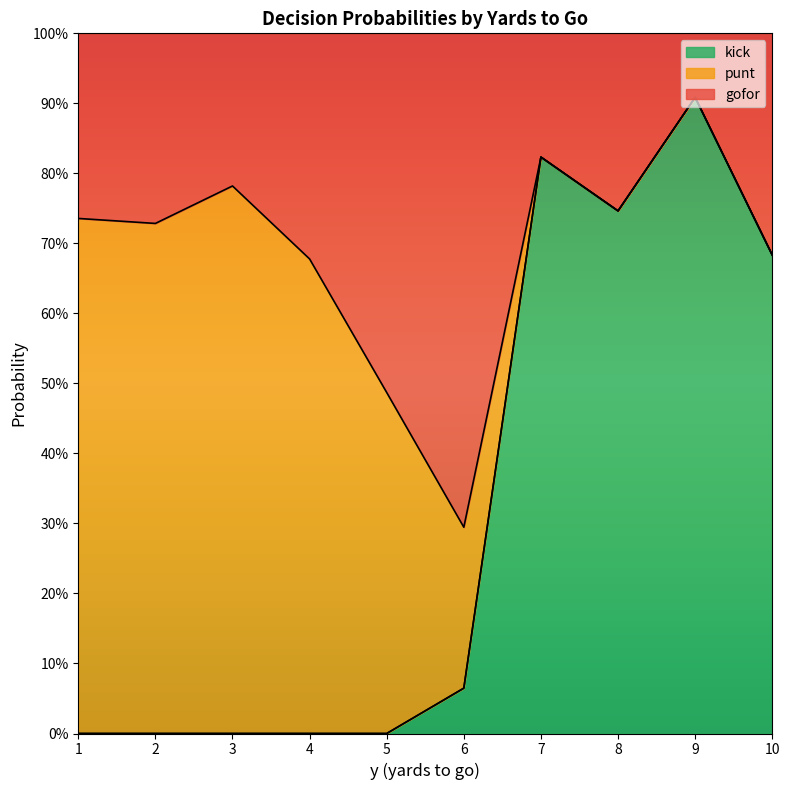

True or false: punt and kick intersect in this chart.

True